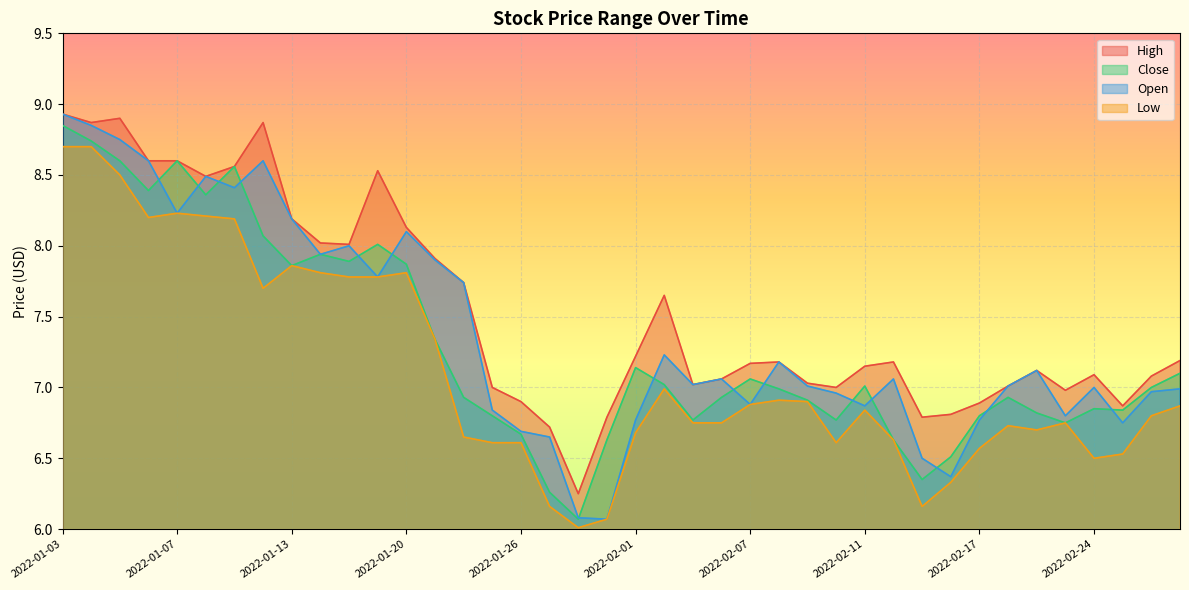

At which label does Close first exceed 7?

2022-01-03